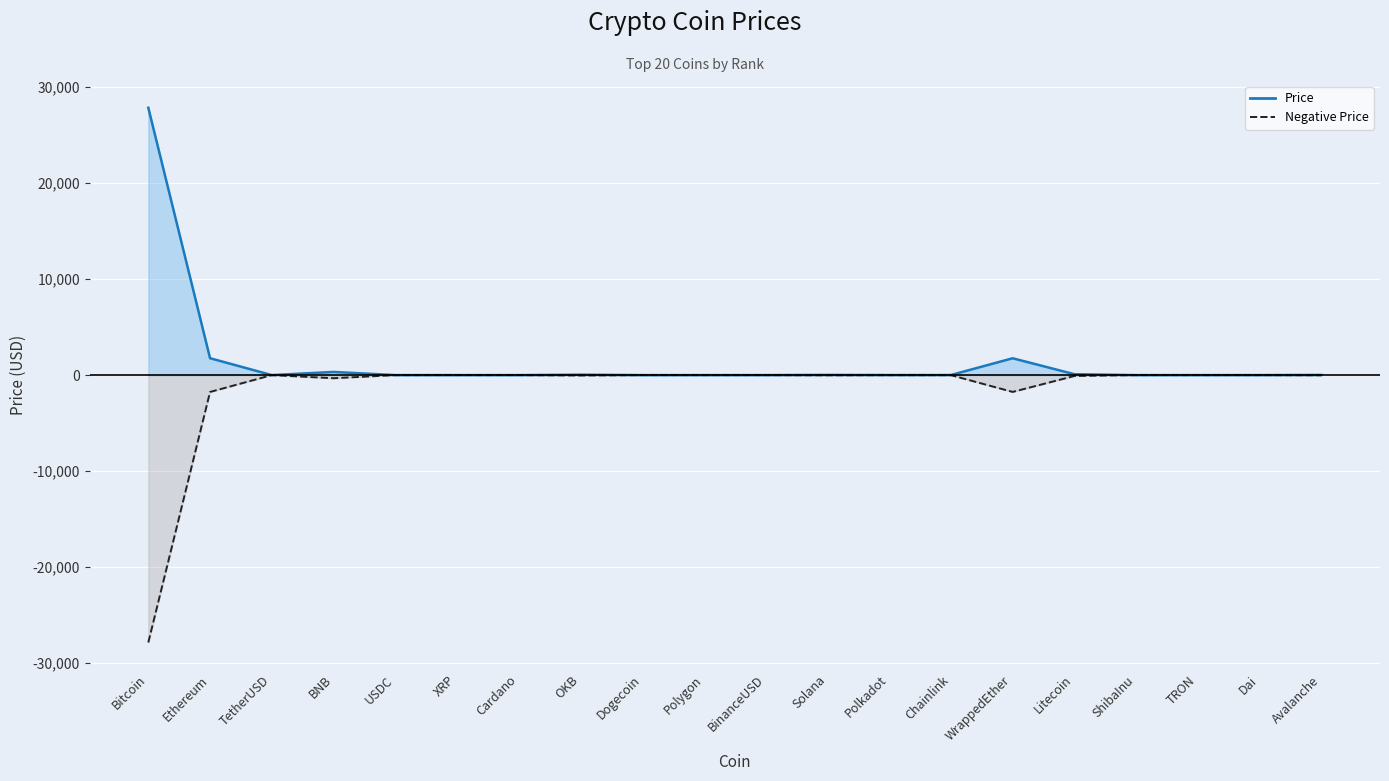

How many lines are shown in the chart?

2